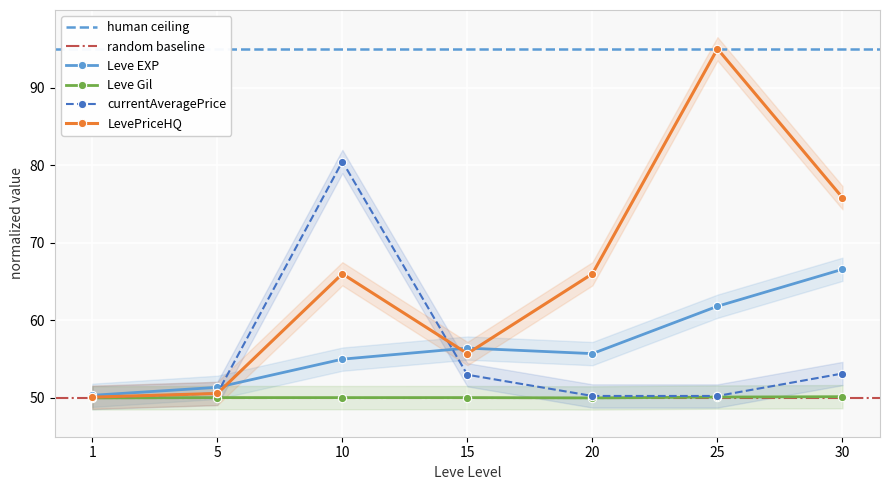

Is the value of currentAveragePrice at 10 greater than the value of LevePriceHQ at 10?

Yes